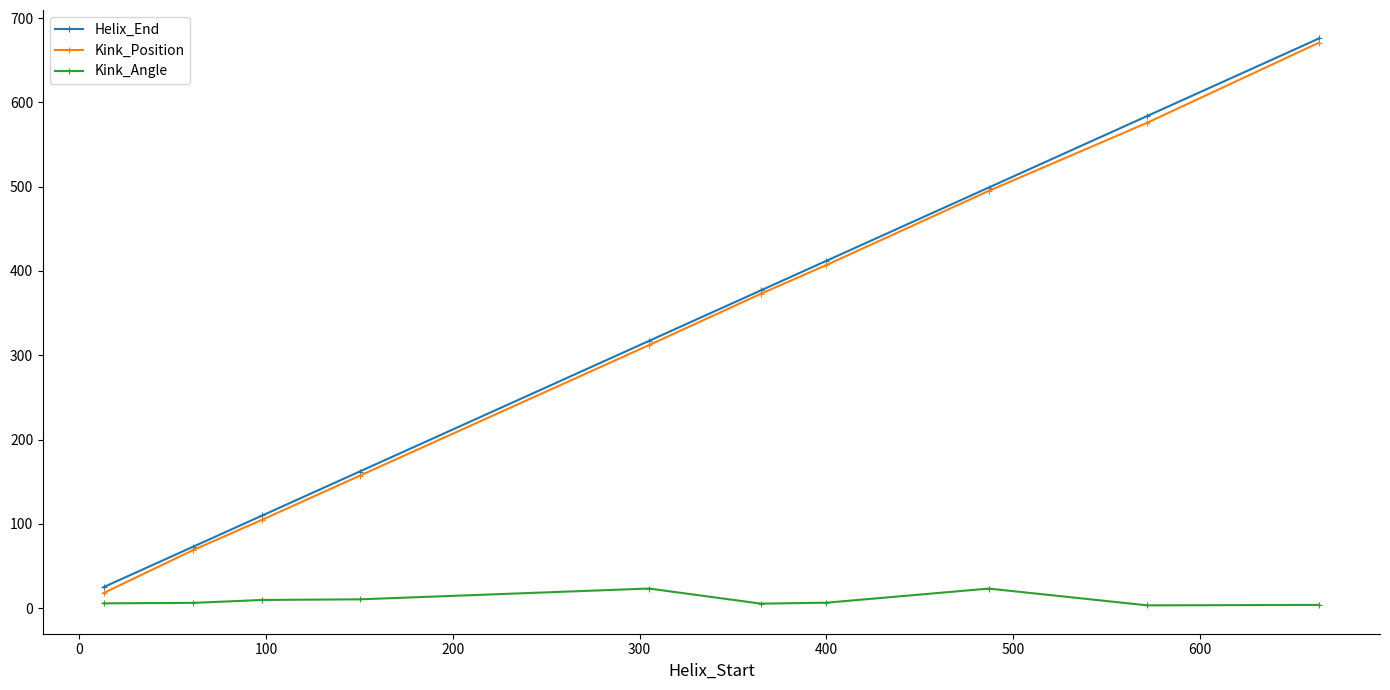

At how many categories does at least one series exceed 362?

5